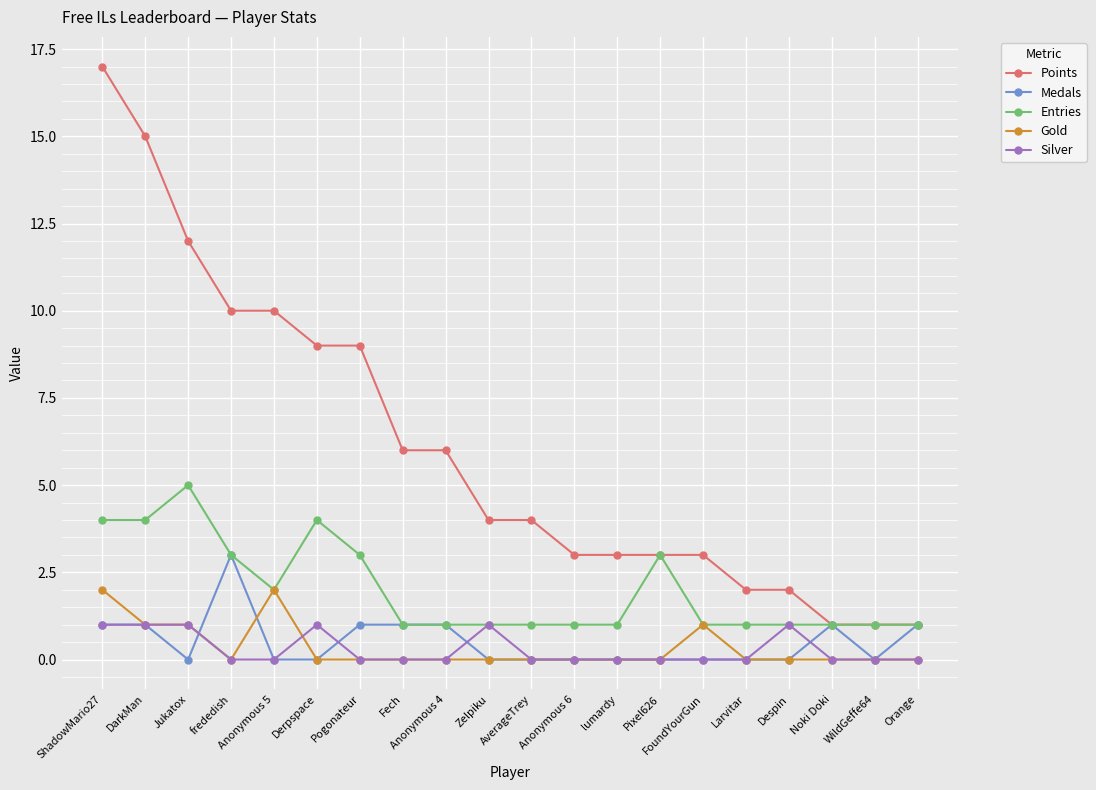

What is the difference between the second highest and minimum values in the Gold series?

2